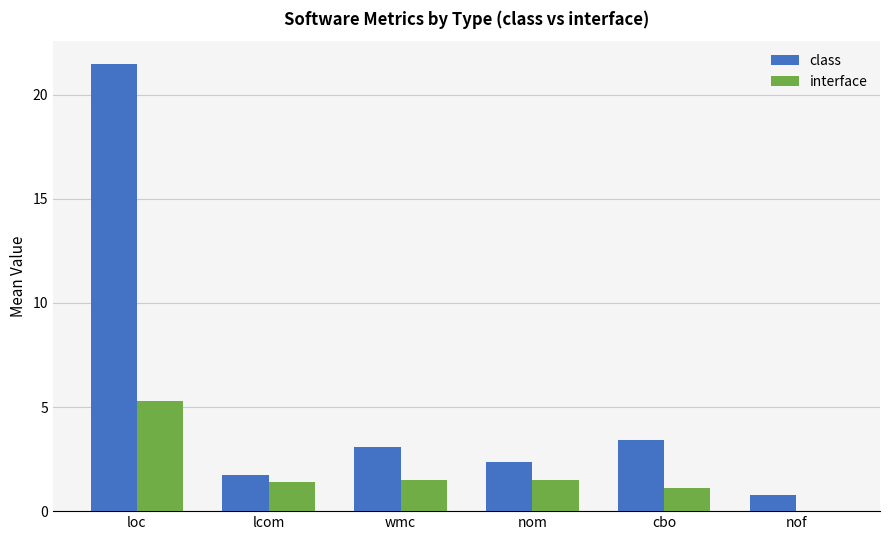

What is the highest value of the interface series?

5.3